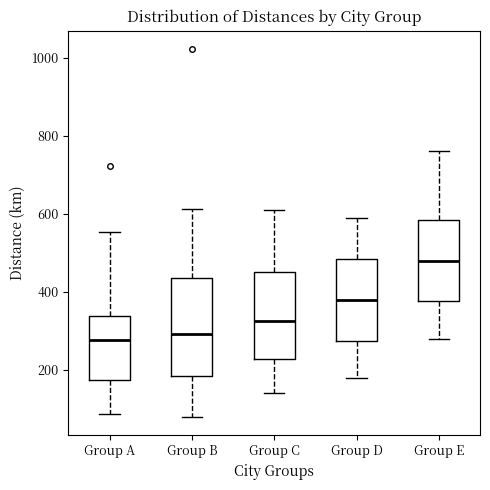

Reading left to right, transcribe this box plot: for each box, give where its median line is, the range the box spans, and where its two whiskers end, as read against the y-axis. The values are not printed on the chart, so give them approximately, as read against the axis.

Group A: median 280, box 180 to 340, whiskers 80 to 560
Group B: median 300, box 180 to 440, whiskers 80 to 620
Group C: median 320, box 220 to 460, whiskers 140 to 620
Group D: median 380, box 280 to 480, whiskers 180 to 600
Group E: median 480, box 380 to 580, whiskers 280 to 760